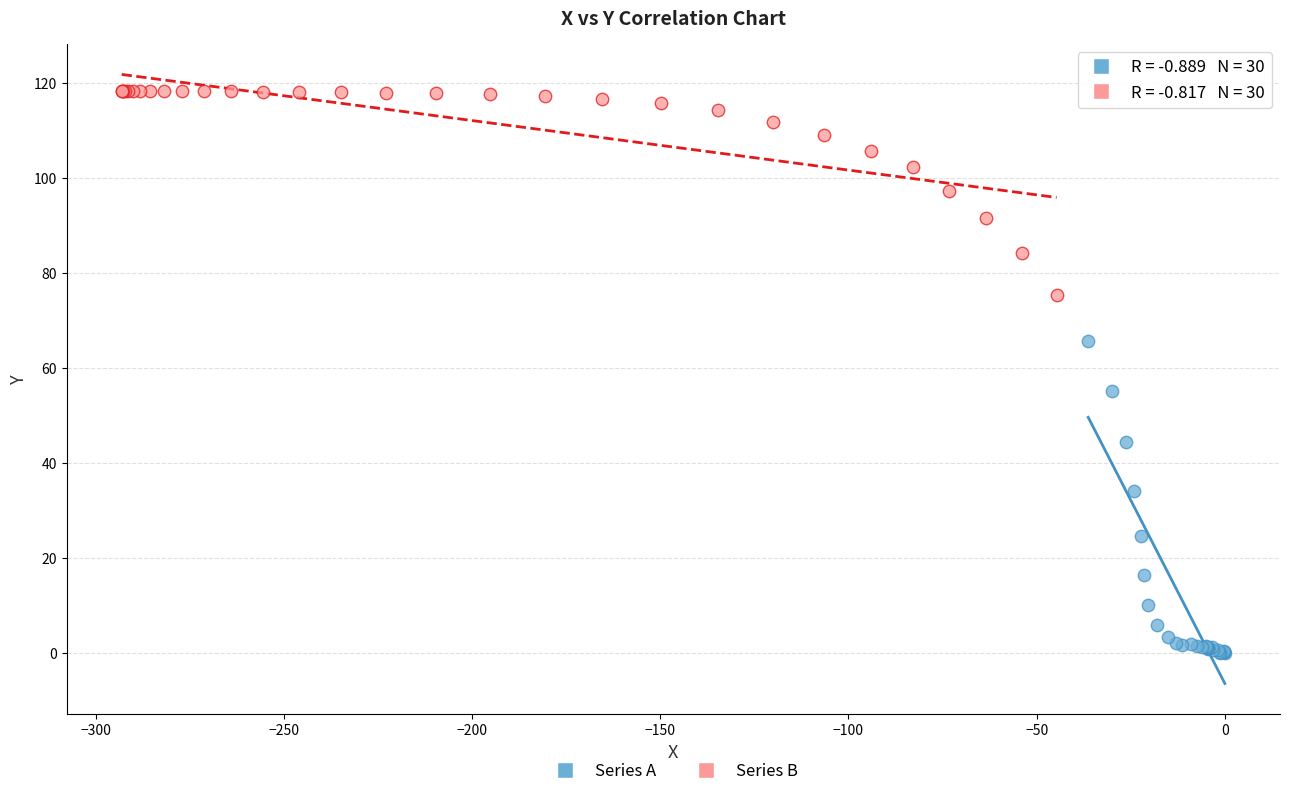

Which series has the widest spread of Y values?

Series A